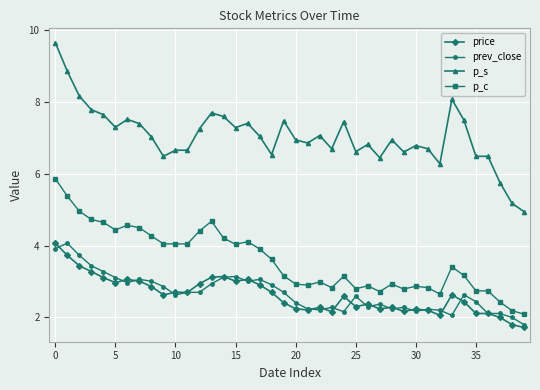

Which series has the largest range (max minus min)?

p_s